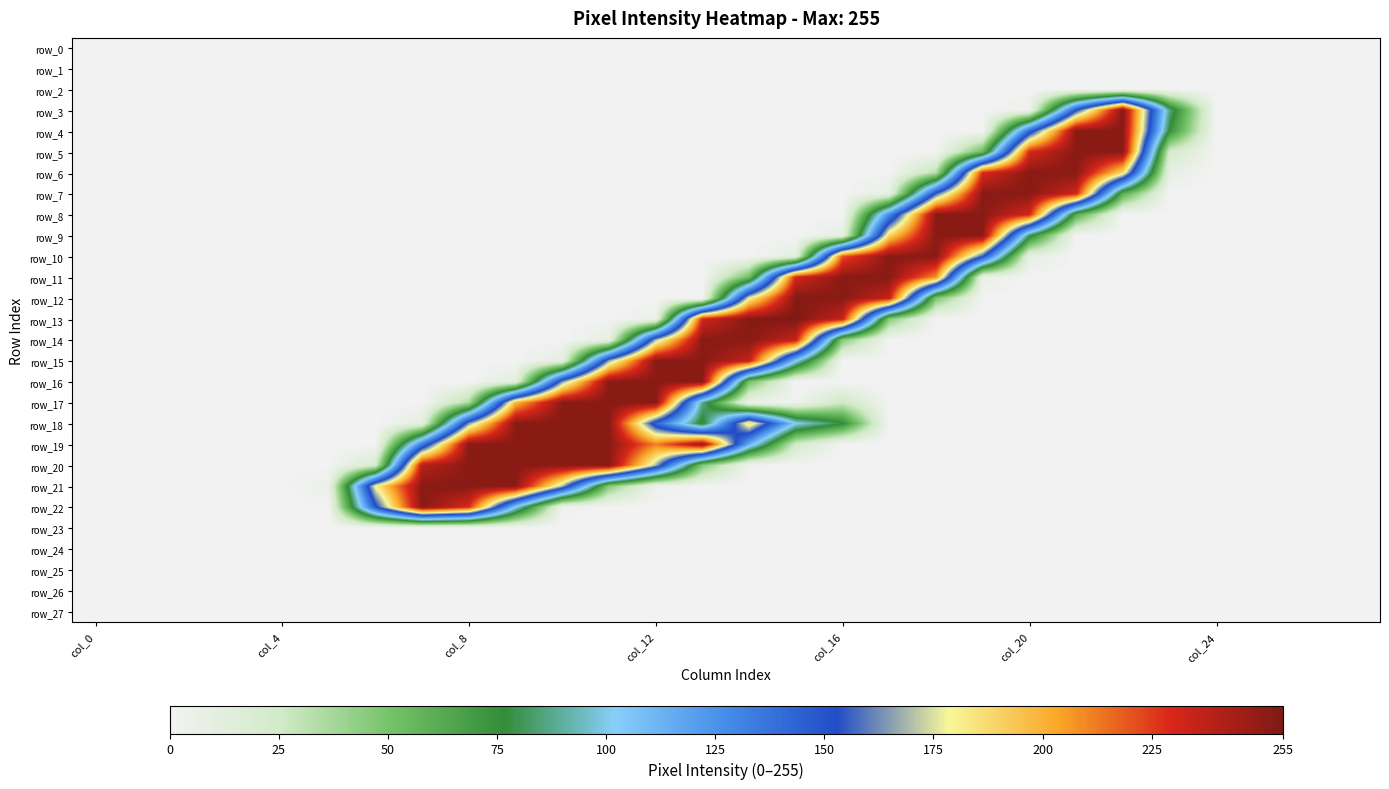

Which series has the largest range (max minus min)?

row_13